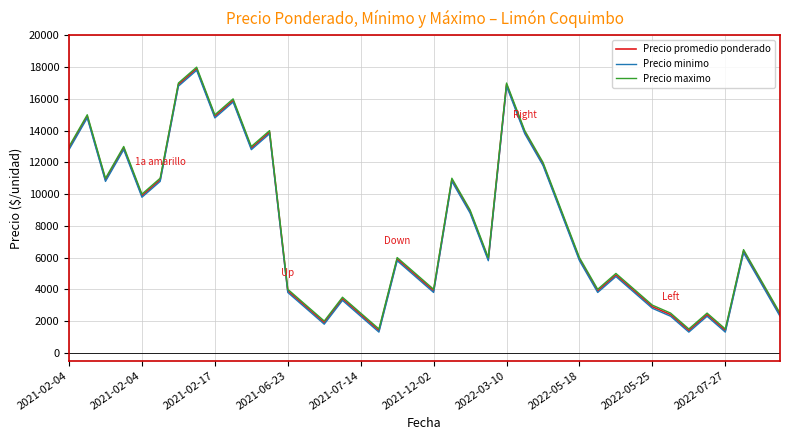

What is the smallest value displayed?

1300